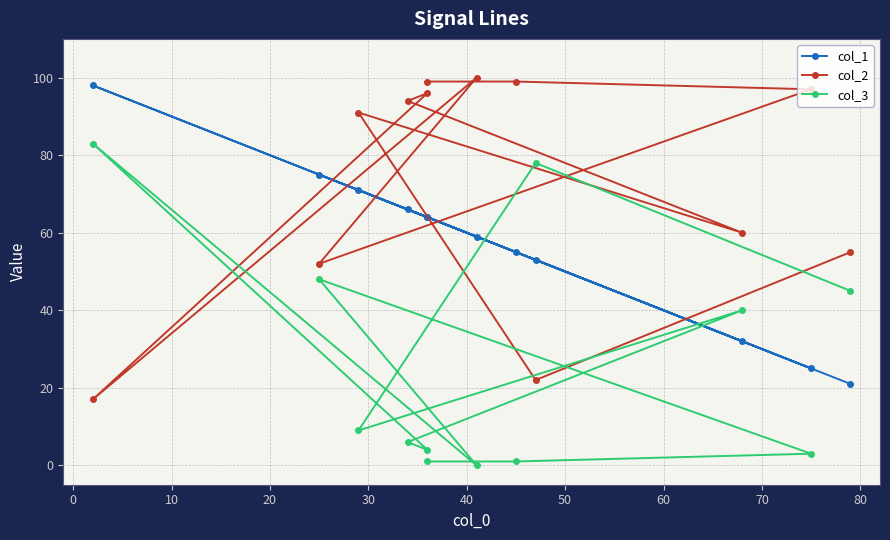

What is the value of the col_2 point at the 10th from the left?

97